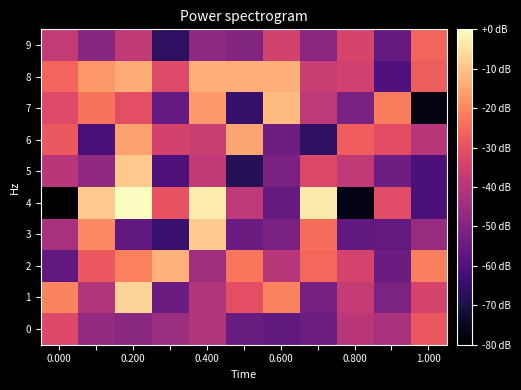

Which series has the largest range (max minus min)?

4